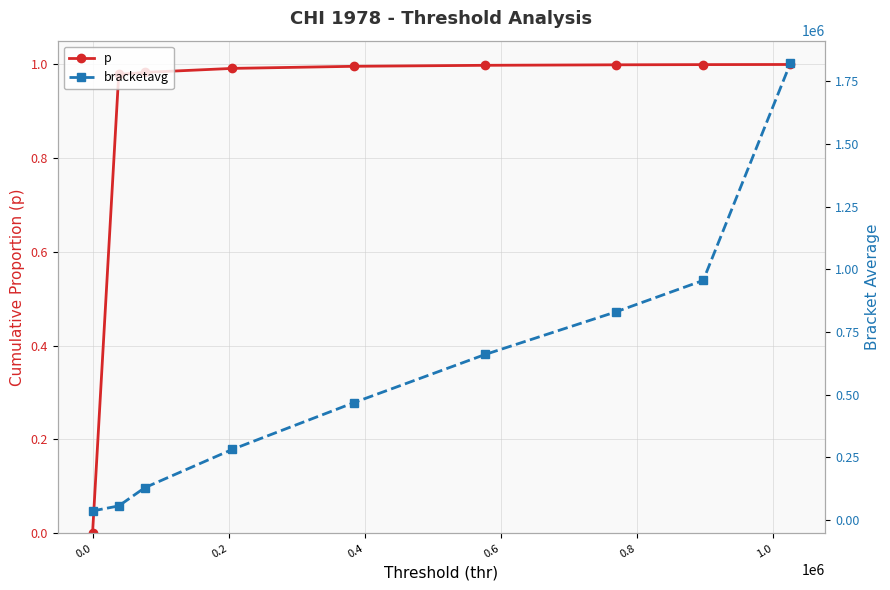

How many positive values does the p series have?

8